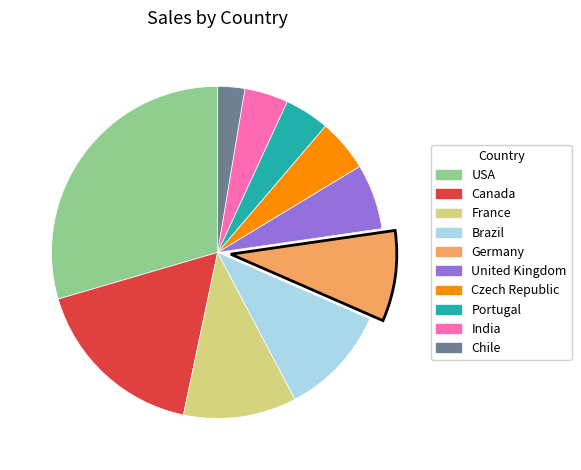

Which has a higher value, USA or Portugal?

USA